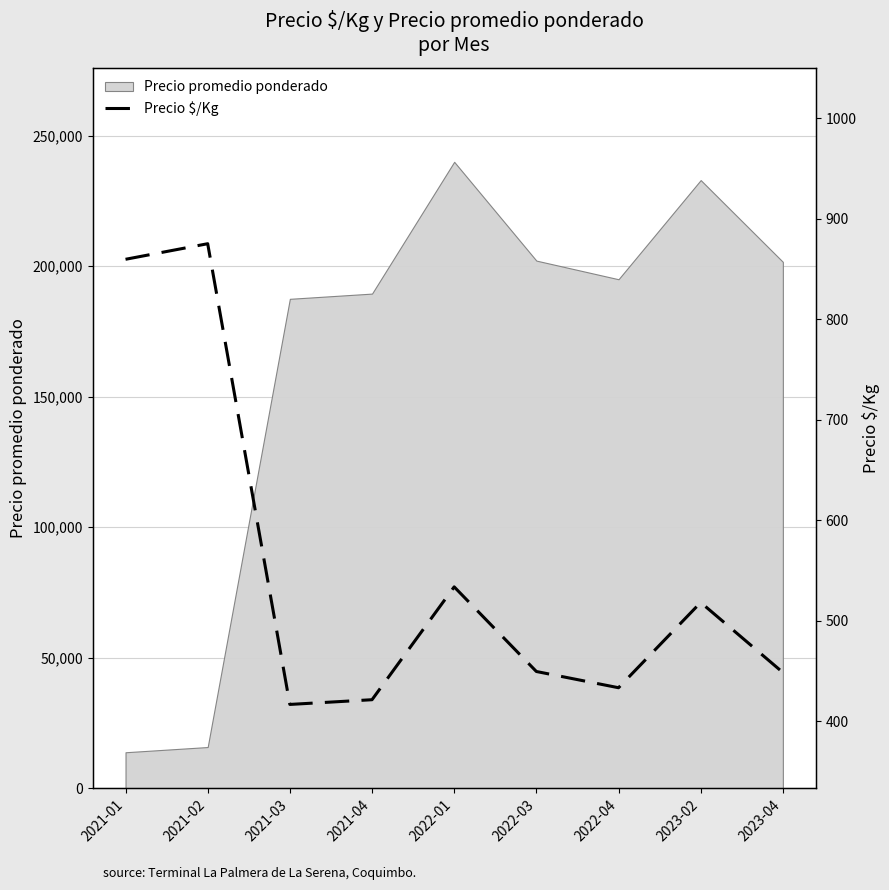

Which category has the highest value in the Precio promedio ponderado series?

2022-01